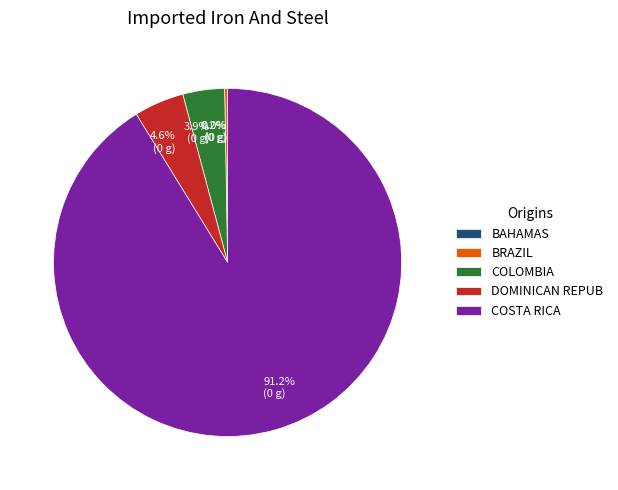

Is there any slice that represents more than half of the pie?

Yes